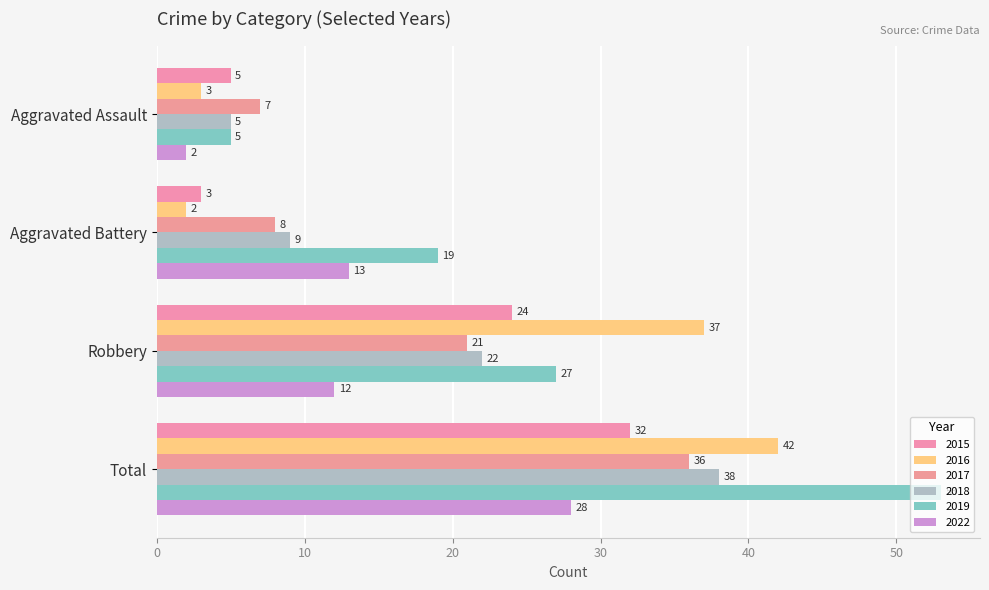

How many values in the 2017 series are below 21?

2